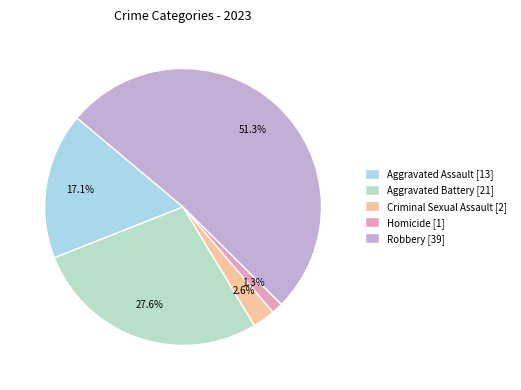

Does Homicide represent more than half of the total?

No